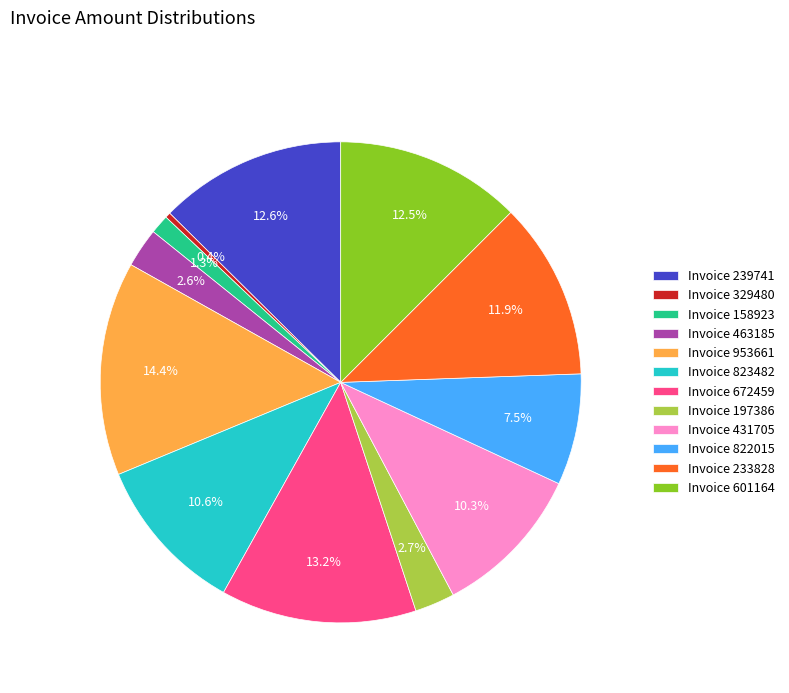

What is the ratio of the value at Invoice 601164 to the value at Invoice 672459?

0.9